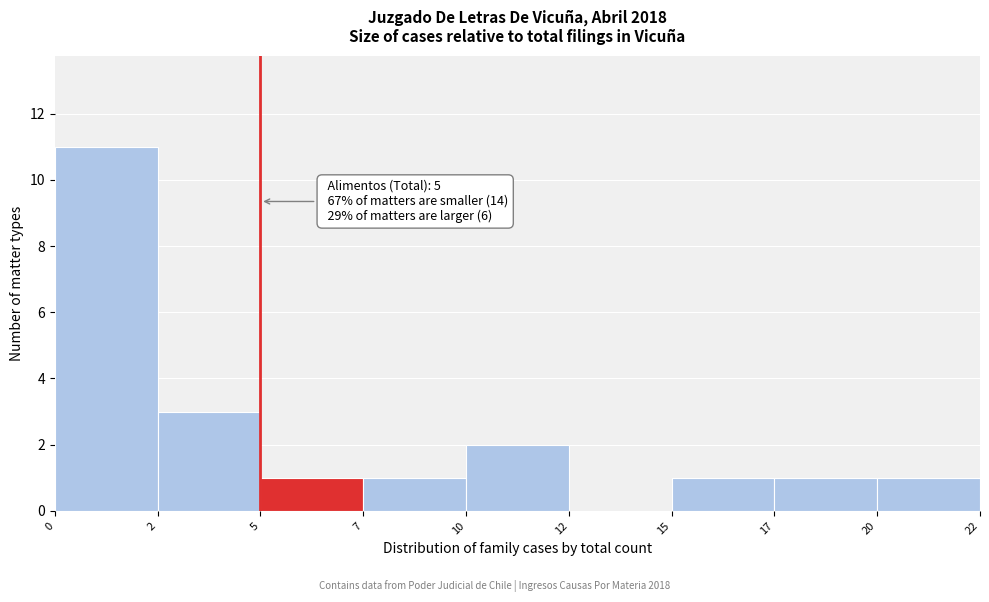

Reading right to left, transcribe all the data shown in this chart.

20=1	17=1	15=1	12=0	10=2	7=1	5=1	2=3	0=11